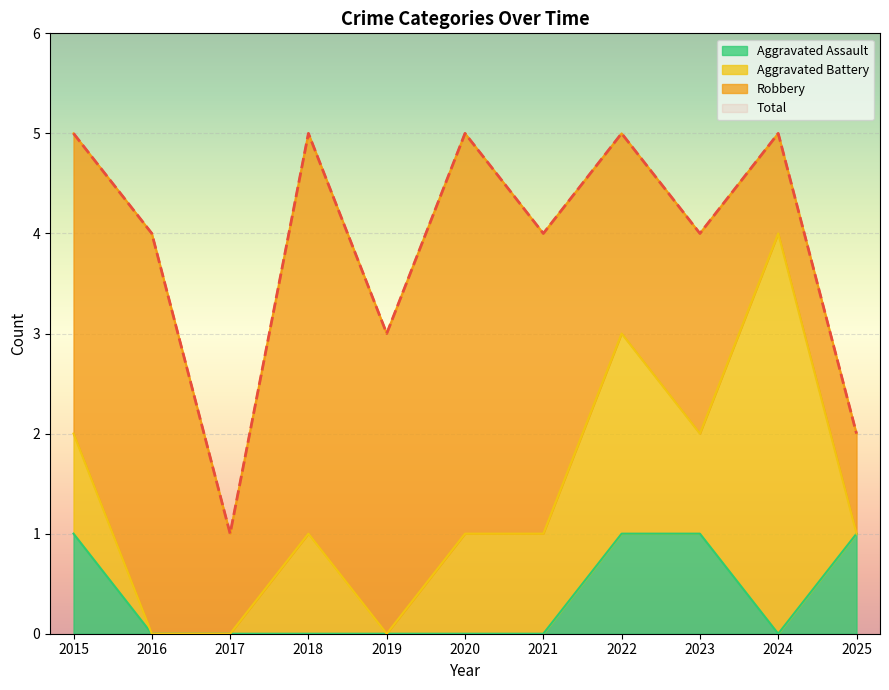

True or false: Total and Aggravated Assault cross at least once.

False